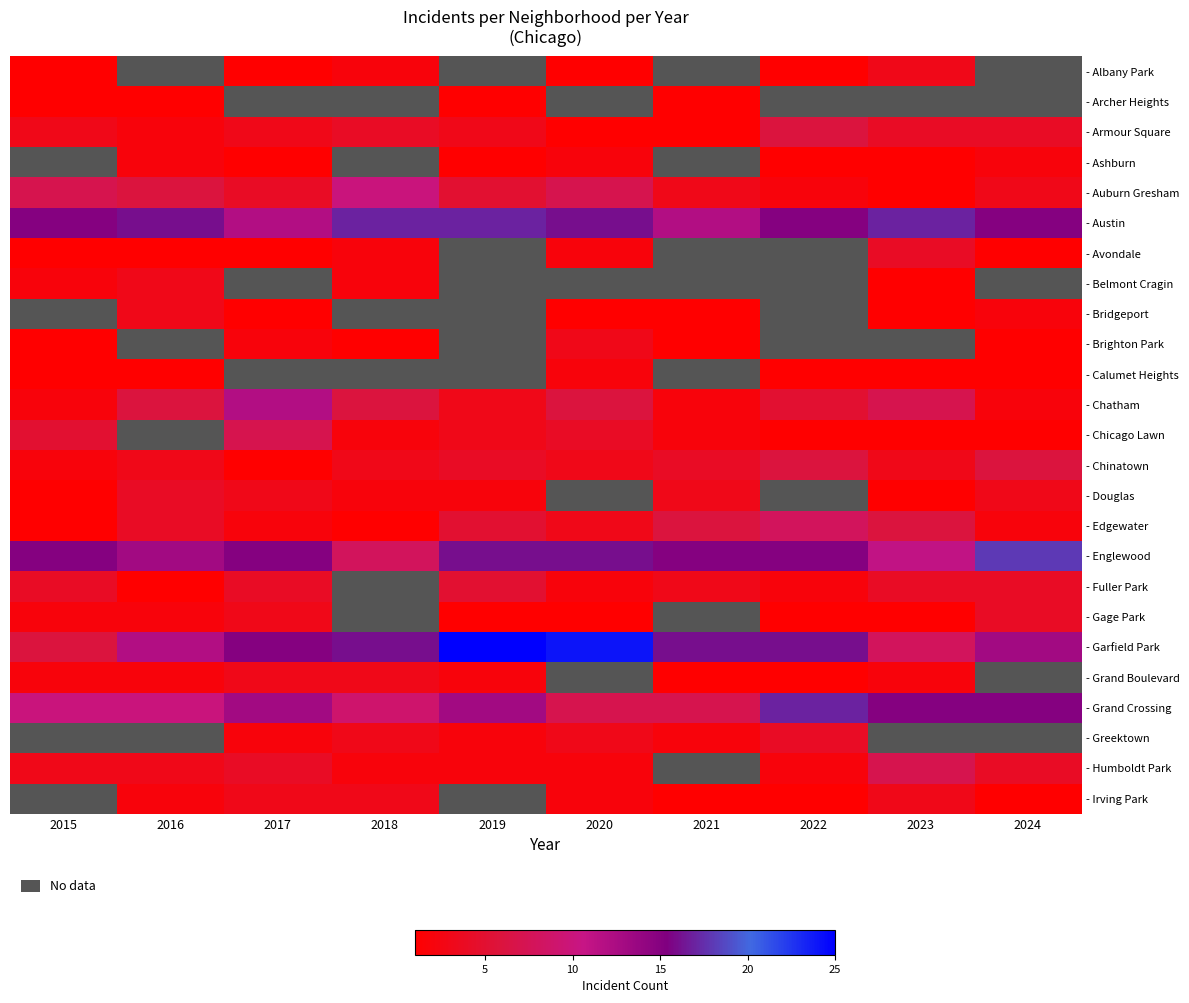

At which category does the chart reach its minimum across all series?

2015